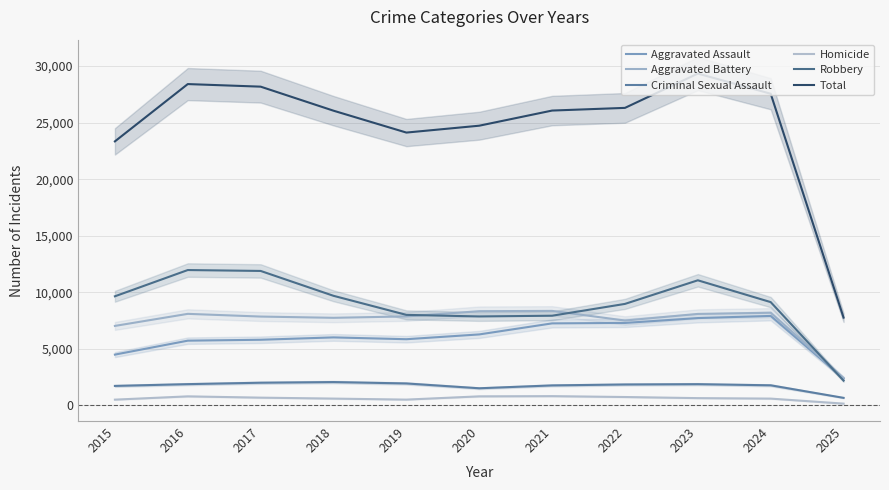

True or false: Total has more than 2 points higher than both neighbors.

False